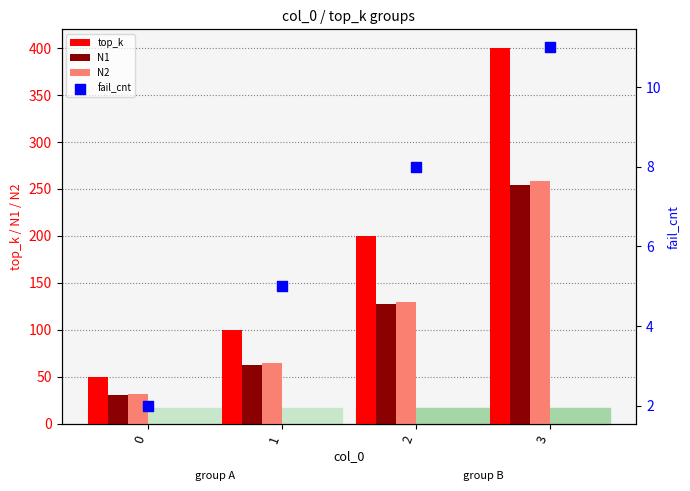

Which series has the widest spread of Y values?

top_k